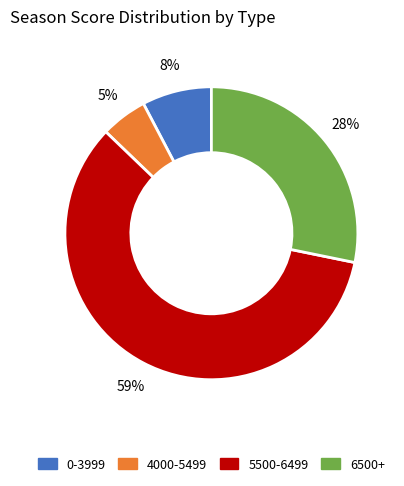

Does any single category account for the majority?

Yes